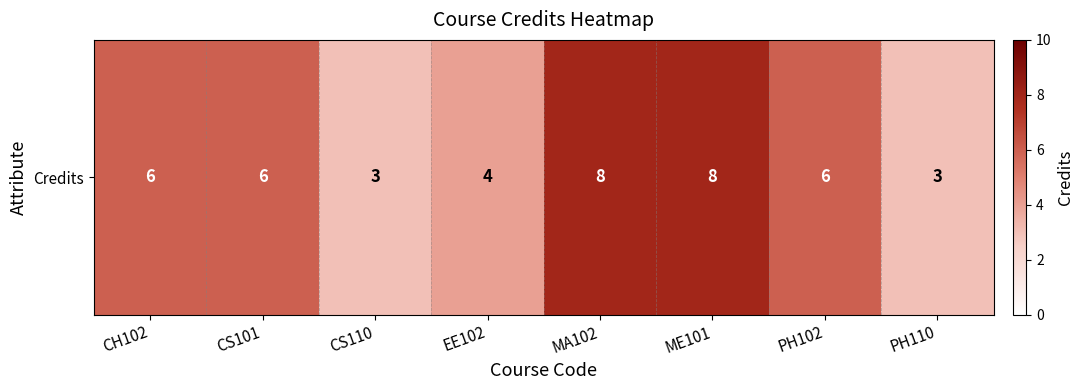

The chart shows a value of 6 at PH102. True or false?

True